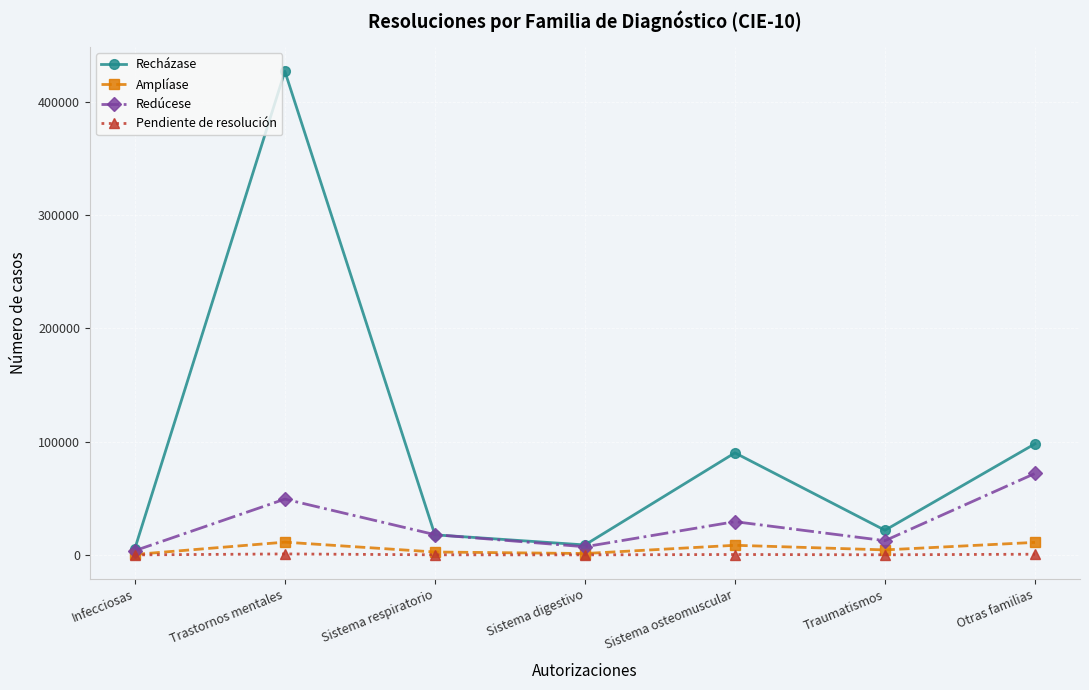

What position from the left is Sistema digestivo?

4